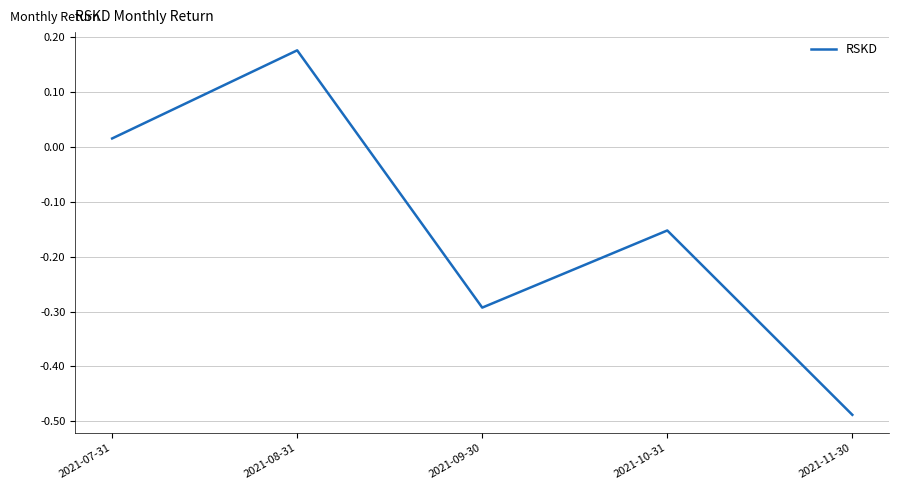

At which label is the value closest to 0?

2021-07-31